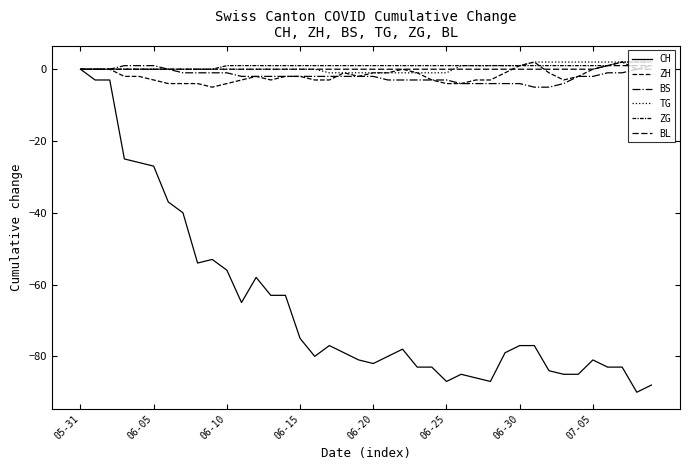

Is this an area chart (filled region under the line)?

No